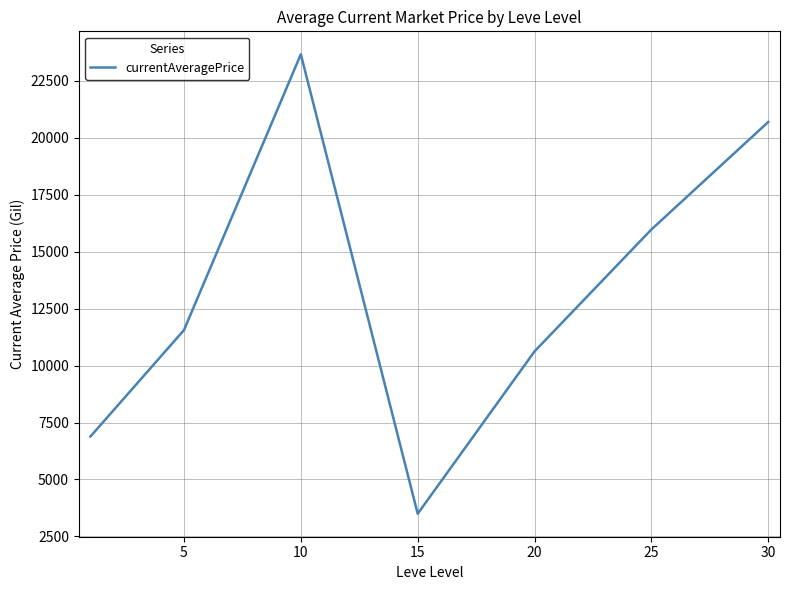

What is the sum of all values?

92896.7